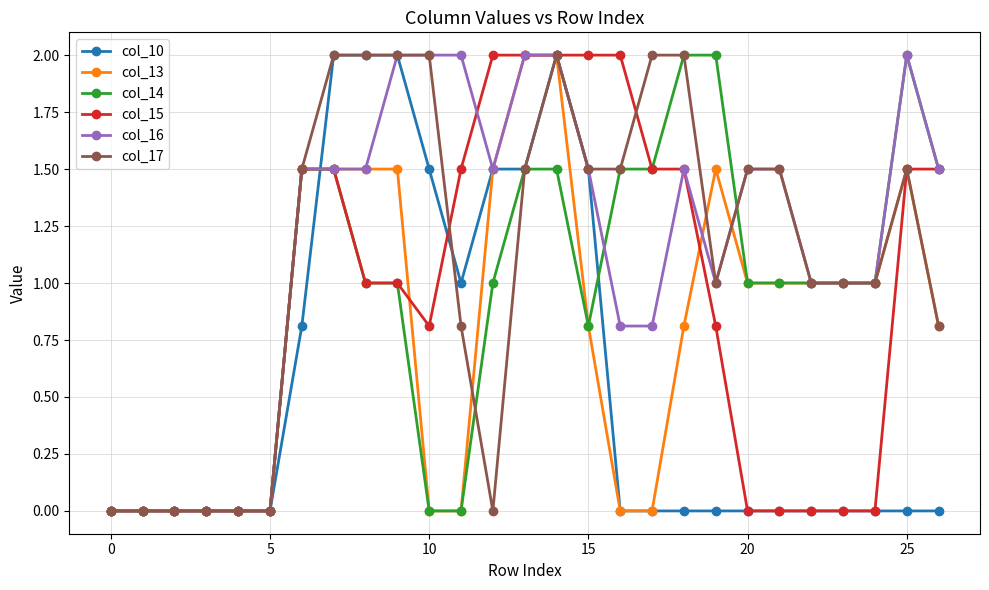

True or false: col_17 has more than 1 interior local peaks.

True